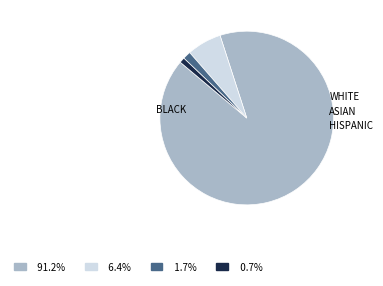

Does any single category account for the majority?

Yes